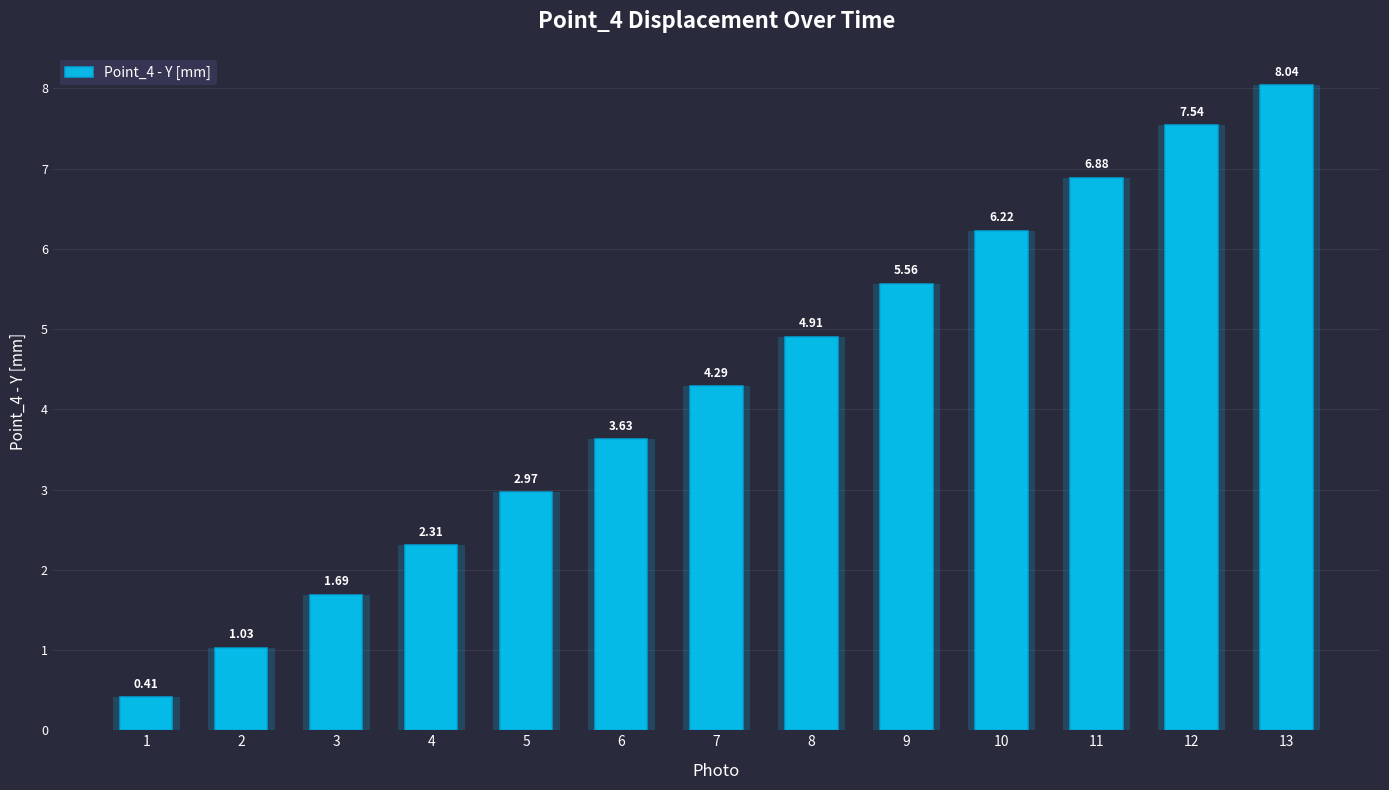

What is the change in value from 3 to 12?

+5.9